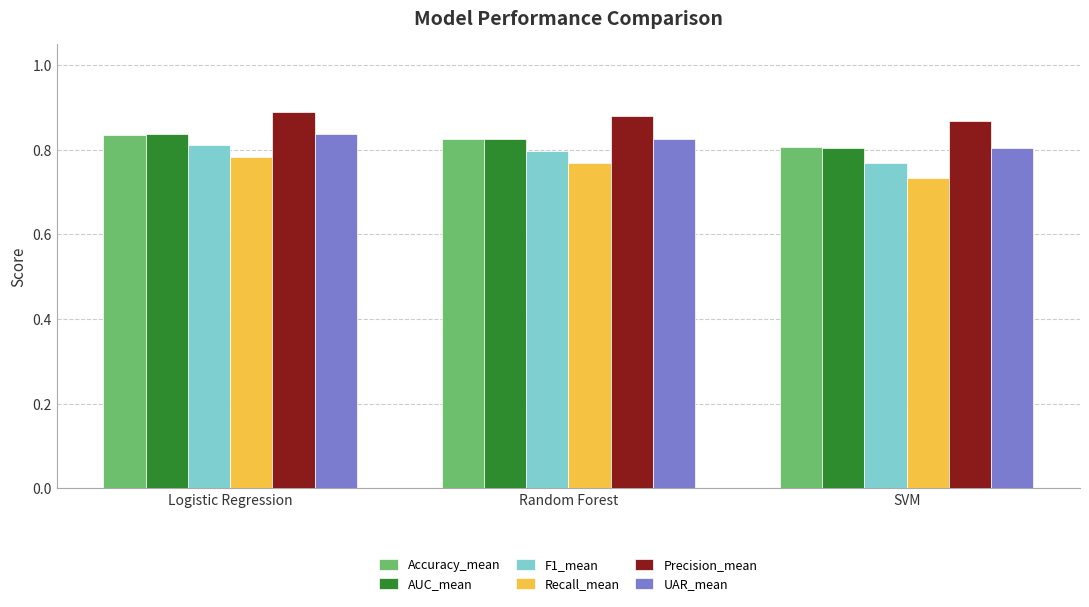

Which series has the largest total across all categories?

Precision_mean